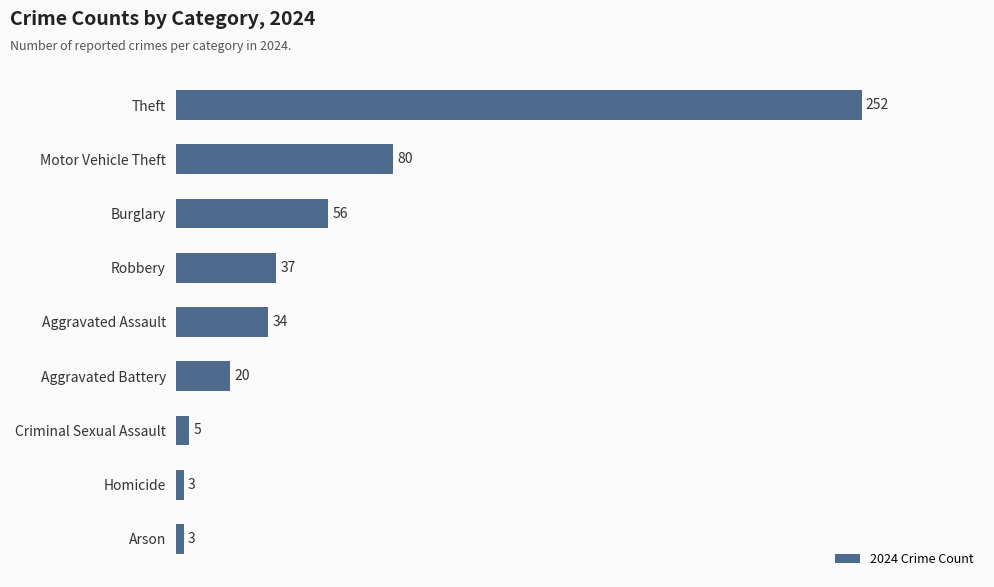

Is it true that the value at Aggravated Assault is 9?

False